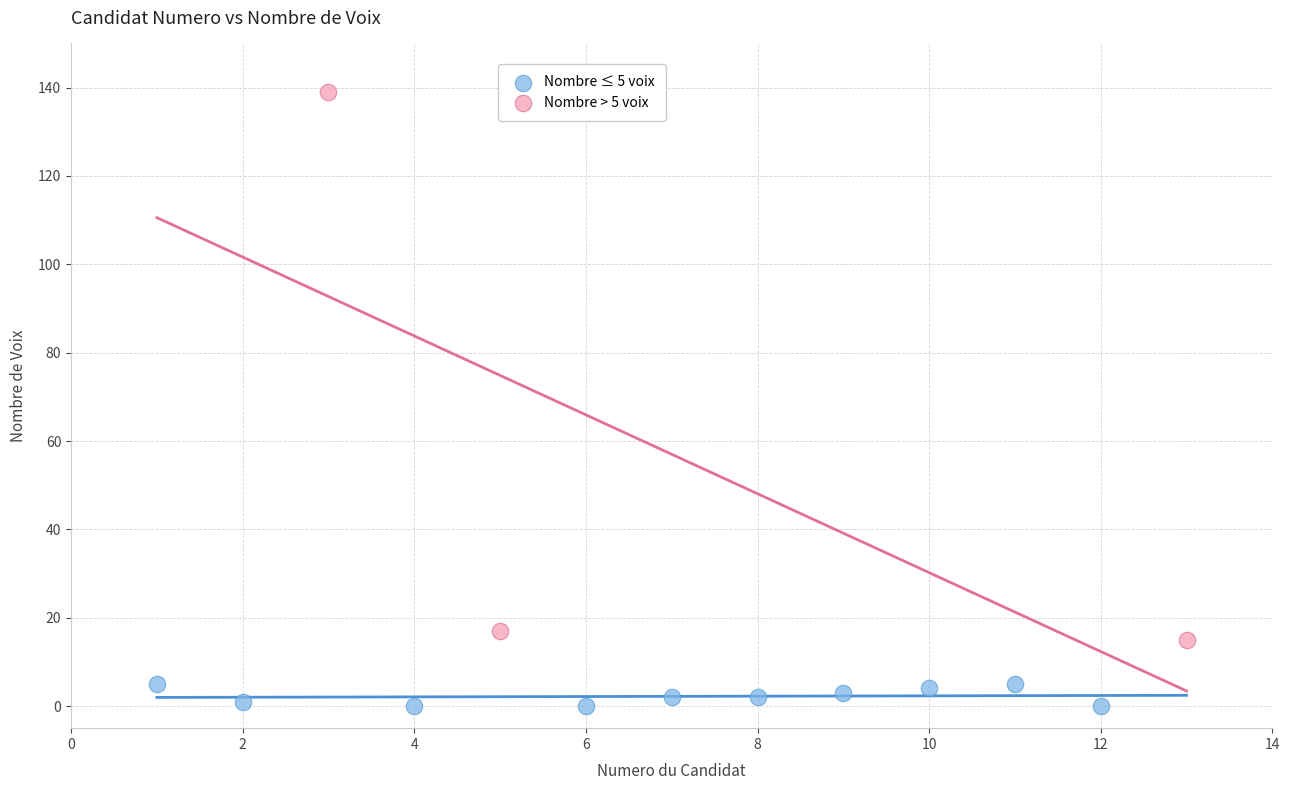

Which series reaches the minimum Y coordinate?

Nombre ≤ 5 voix